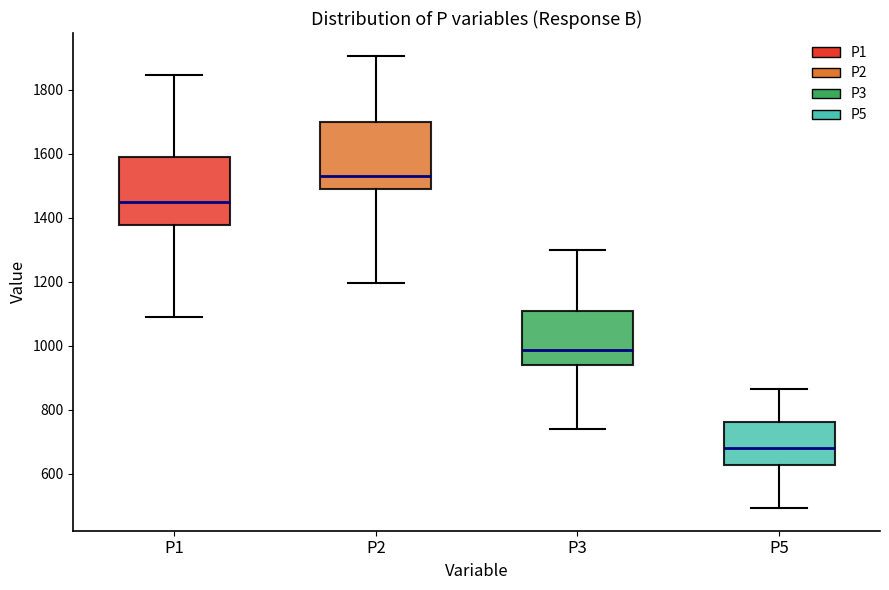

Reading left to right, read every box against the y-axis: the position of its median line, the range the box covers, and the ends of its whiskers. The values are not printed on the chart, so give them approximately, as read against the axis.

P1: median 1460, box 1380 to 1580, whiskers 1100 to 1840
P2: median 1540, box 1480 to 1700, whiskers 1200 to 1900
P3: median 980, box 940 to 1100, whiskers 740 to 1300
P5: median 680, box 620 to 760, whiskers 500 to 860